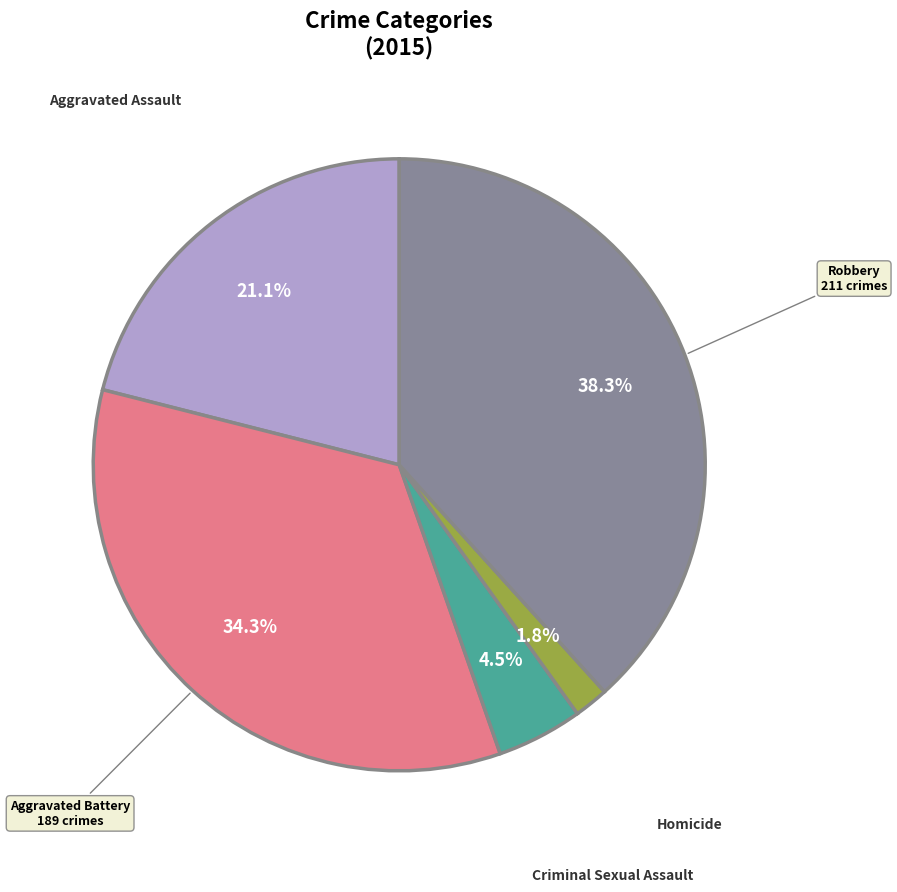

What is the smallest slice in the pie chart?

Homicide